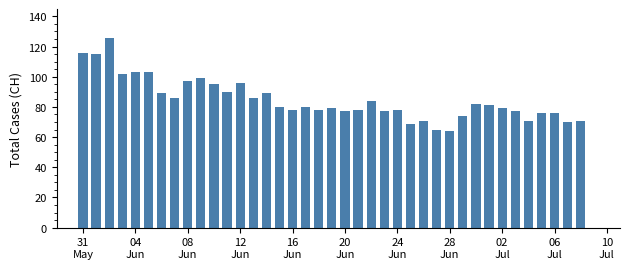

What is the sum of all values?

3307